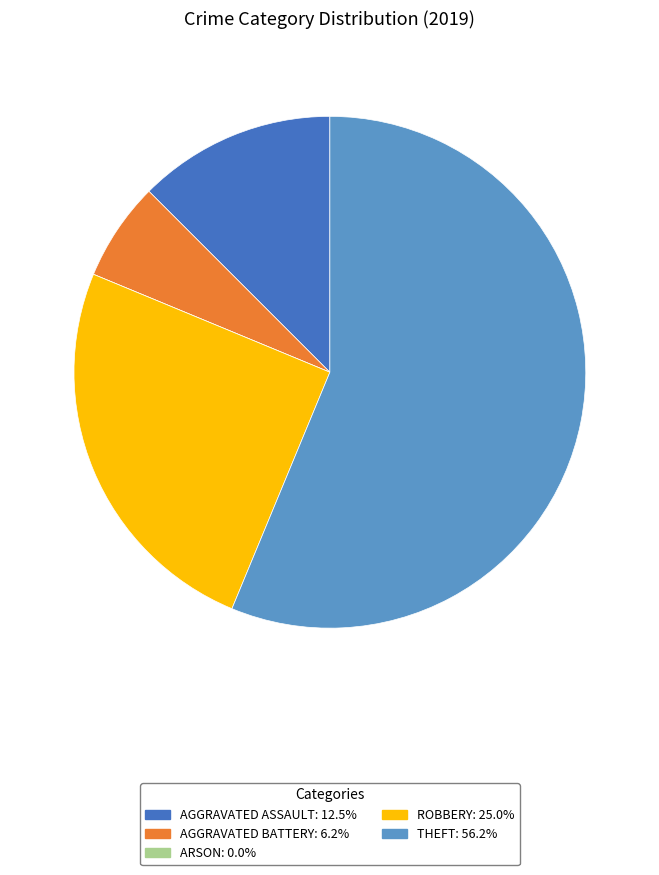

Is there any slice that represents more than half of the pie?

Yes